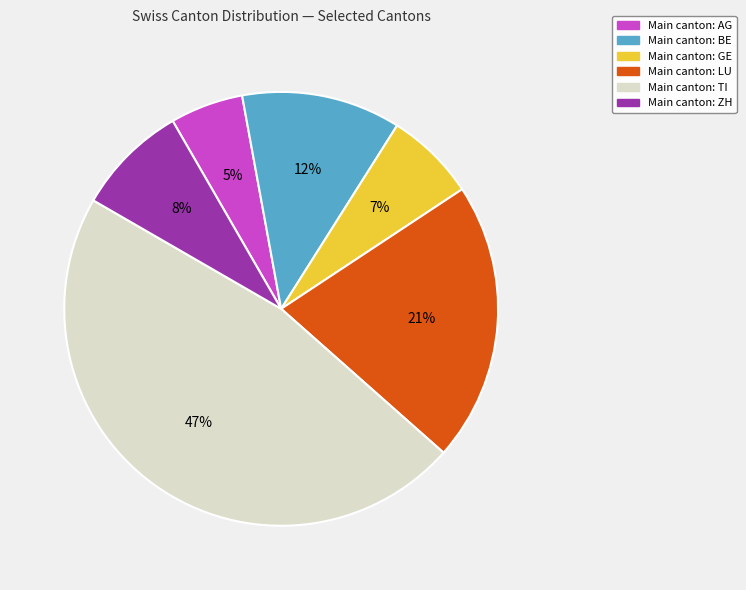

To the nearest percent, what is the average slice percentage?

17%